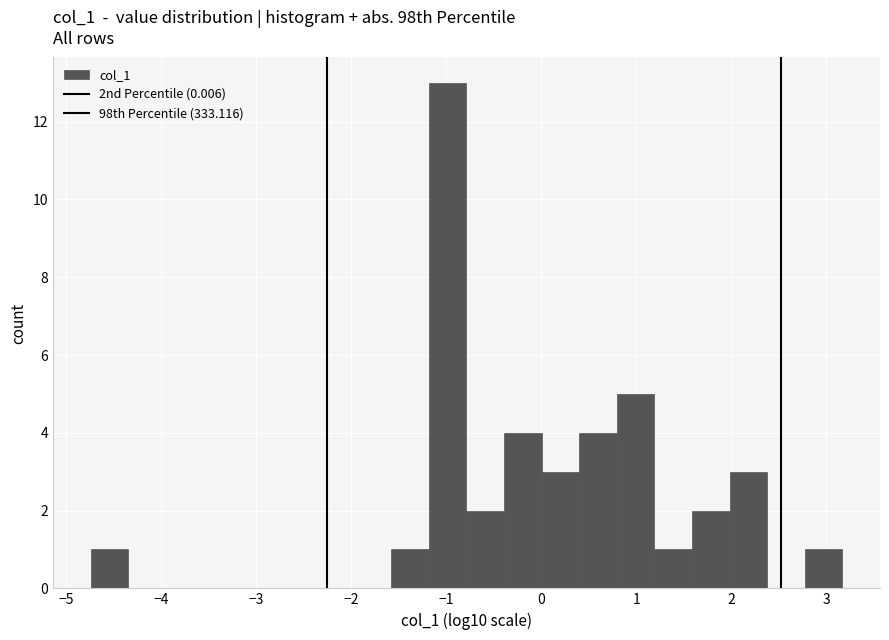

Around what value on the x-axis is the tallest bar? Give the approximate position of its centre, as read against the axis.

-1.0